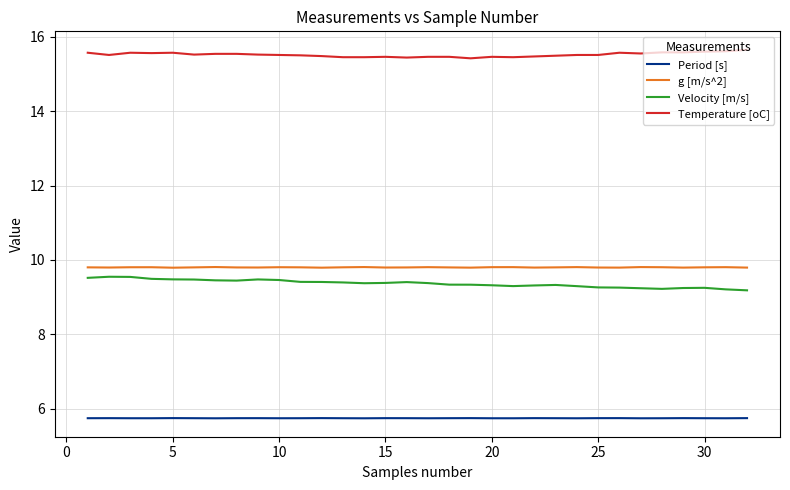

Which series has the largest total across all categories?

Temperature [oC]